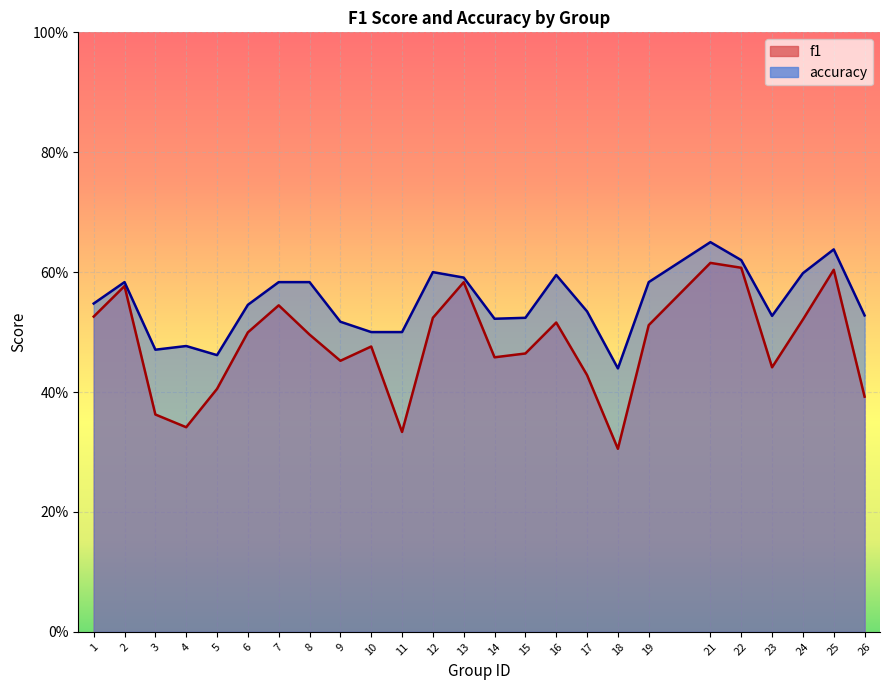

What is the difference between the maximum and second lowest values in the f1 series?

0.3